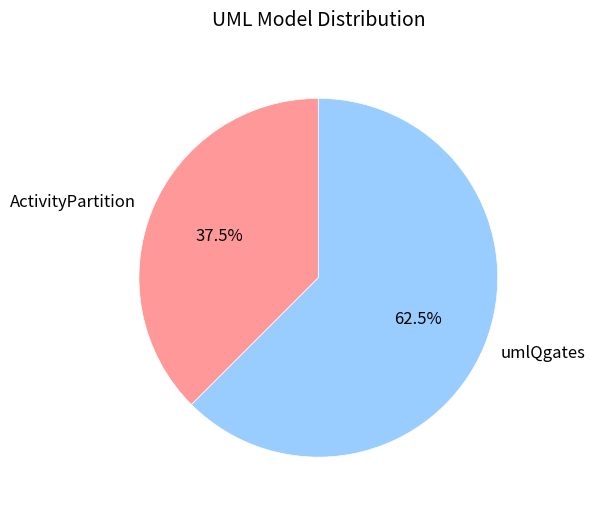

Is it true that ActivityPartition is 29% of the pie?

False